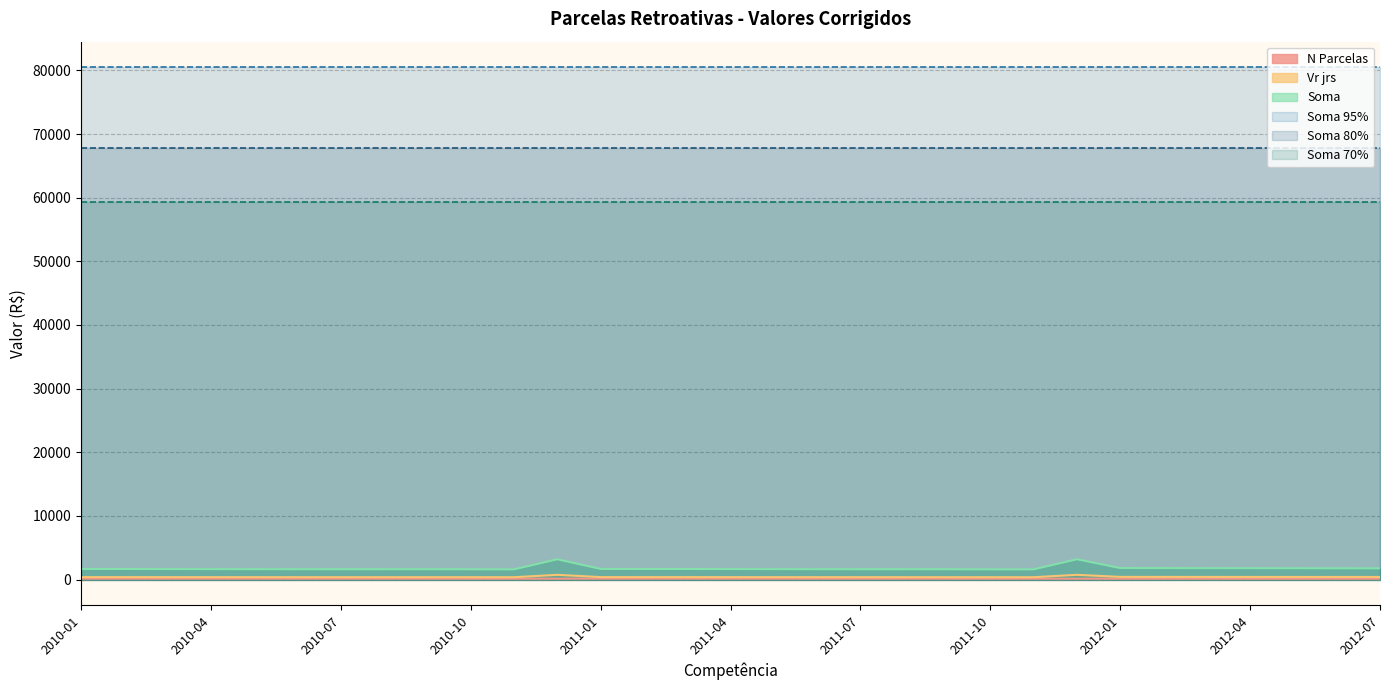

What is the value of the Vr jrs point at the 6th from the left?

383.2